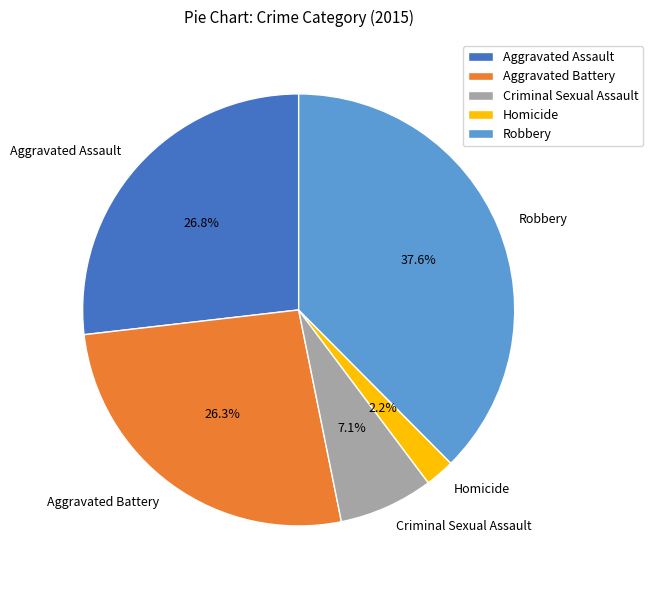

Between Criminal Sexual Assault and Homicide, which is larger?

Criminal Sexual Assault